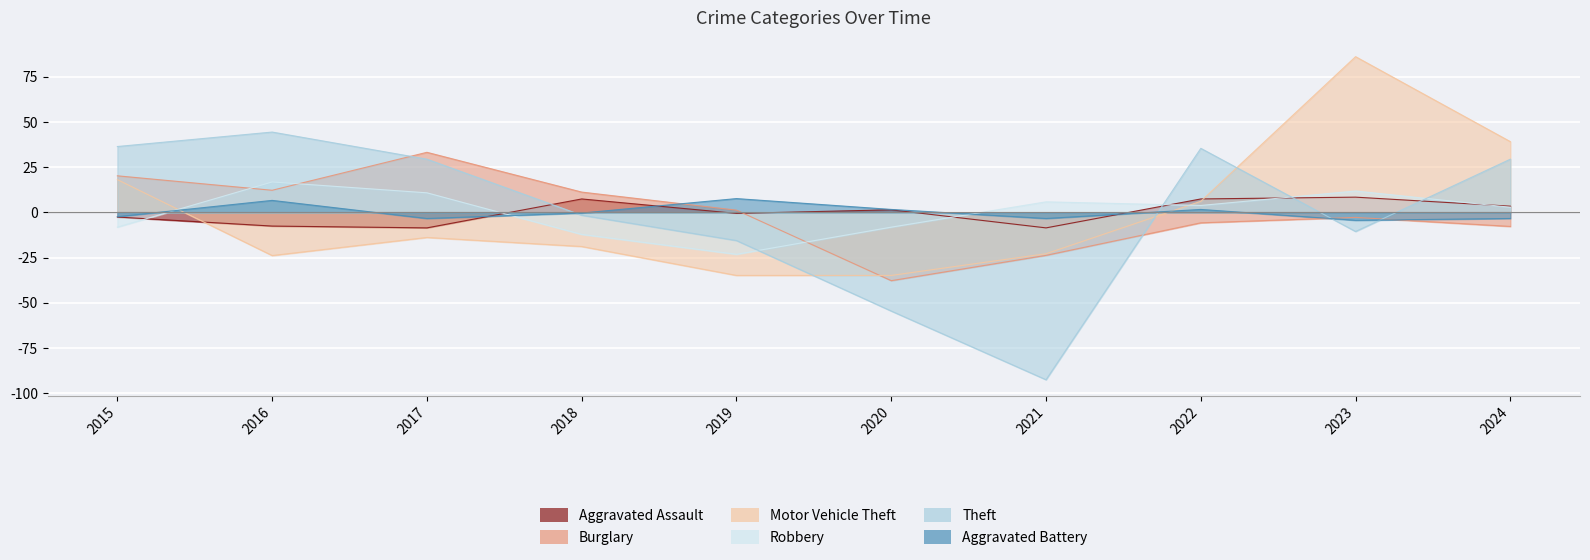

Where do Motor Vehicle Theft and Robbery first cross each other?

2015 and 2016